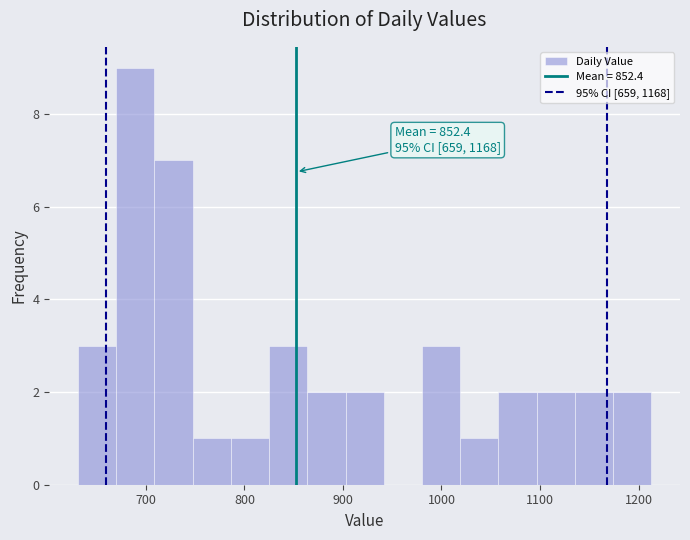

Read against the x-axis, roughly where is the centre of the tallest bar?

690